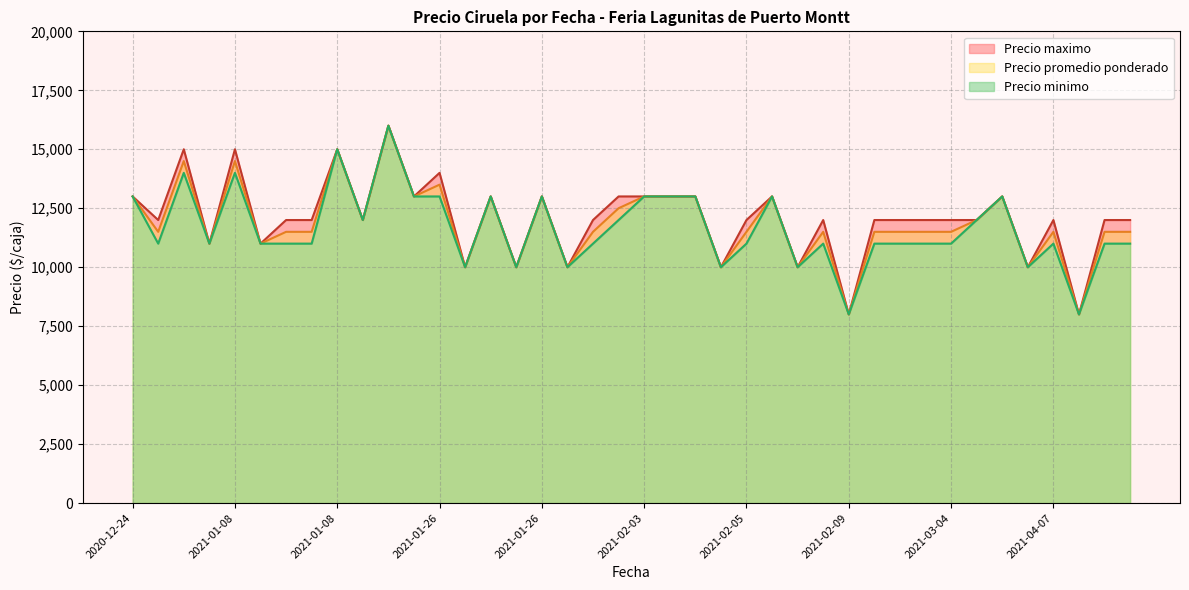

True or false: Precio maximo has a value of 13000 at 2021-02-03.

True